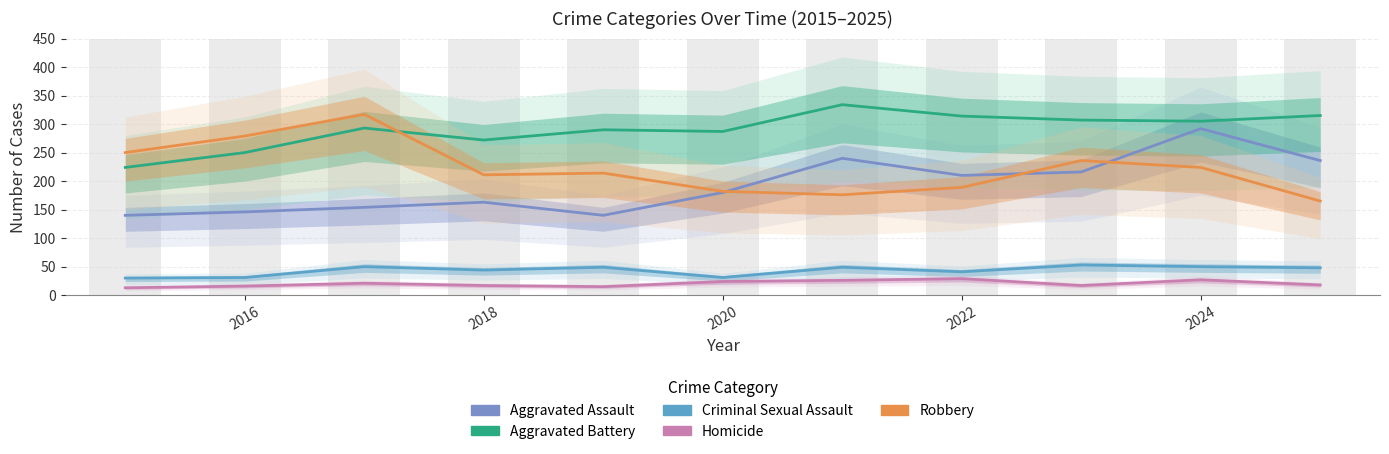

How many bars are there in total?

55